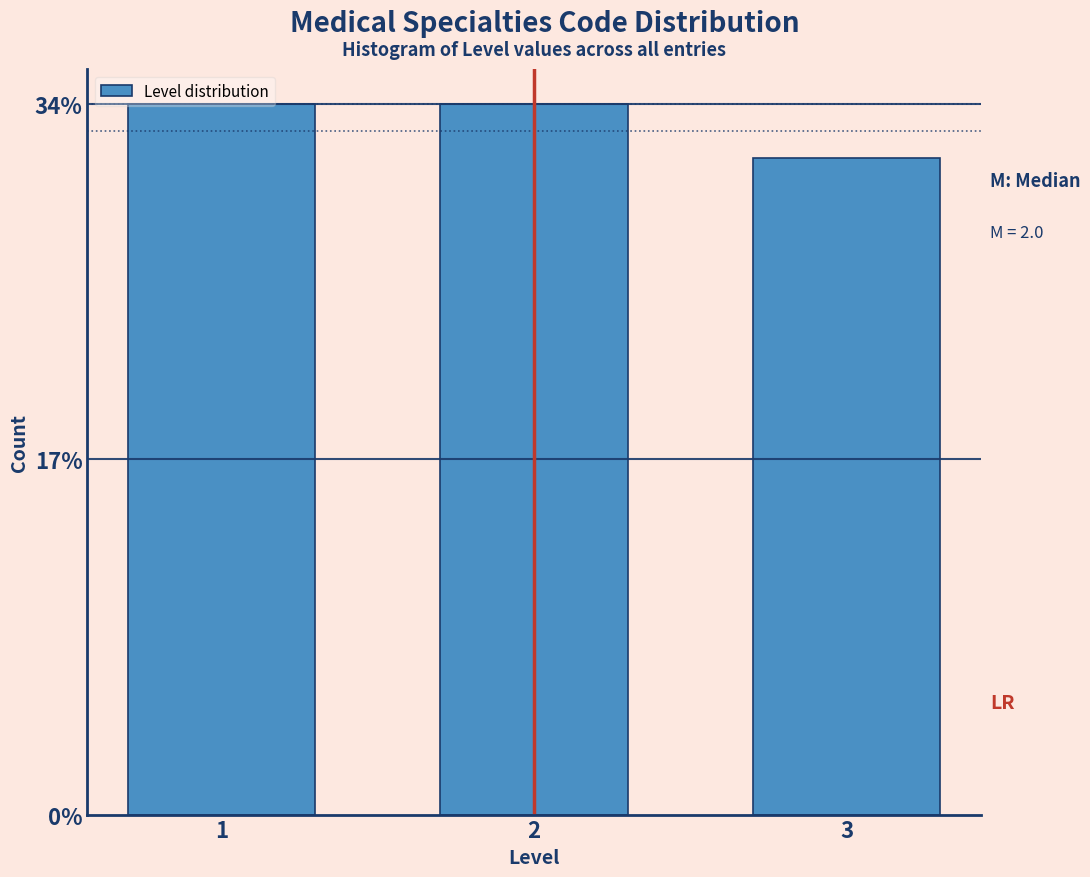

Are the bars horizontal?

No